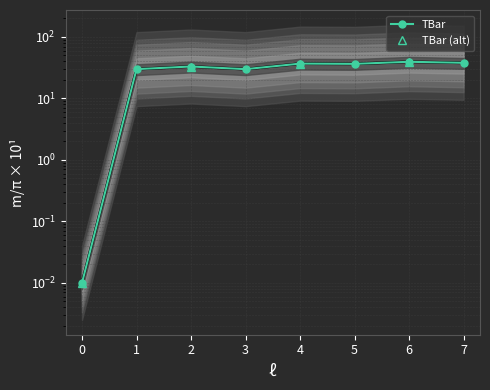

Rank the categories by value from lowest to highest.

0, 1, 3, 2, 5, 4, 7, 6